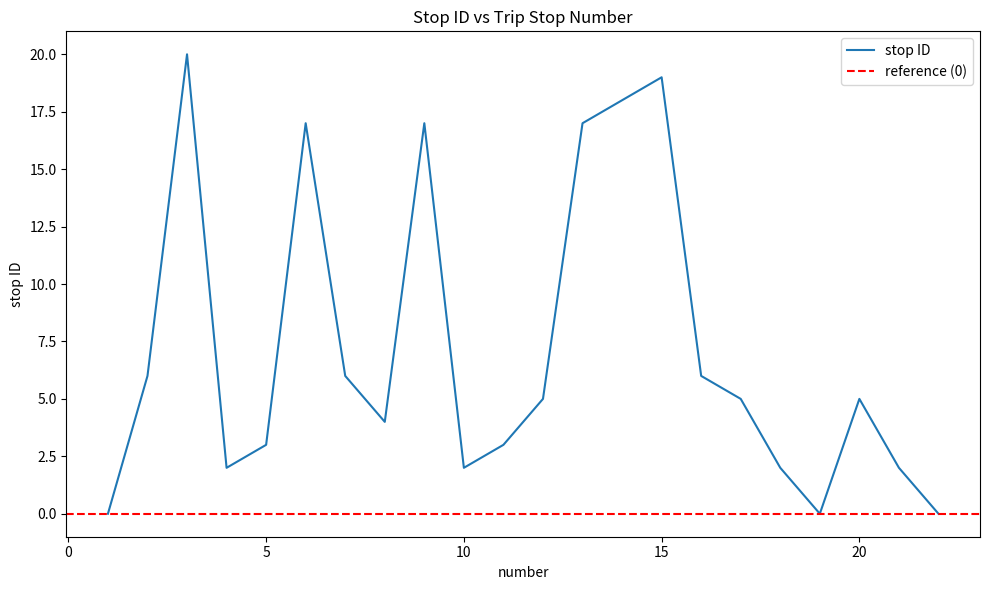

Reading right to left, transcribe all the data shown in this chart.

0	2	5	0	2	5	6	19	18	17	5	3	2	17	4	6	17	3	2	20	6	0